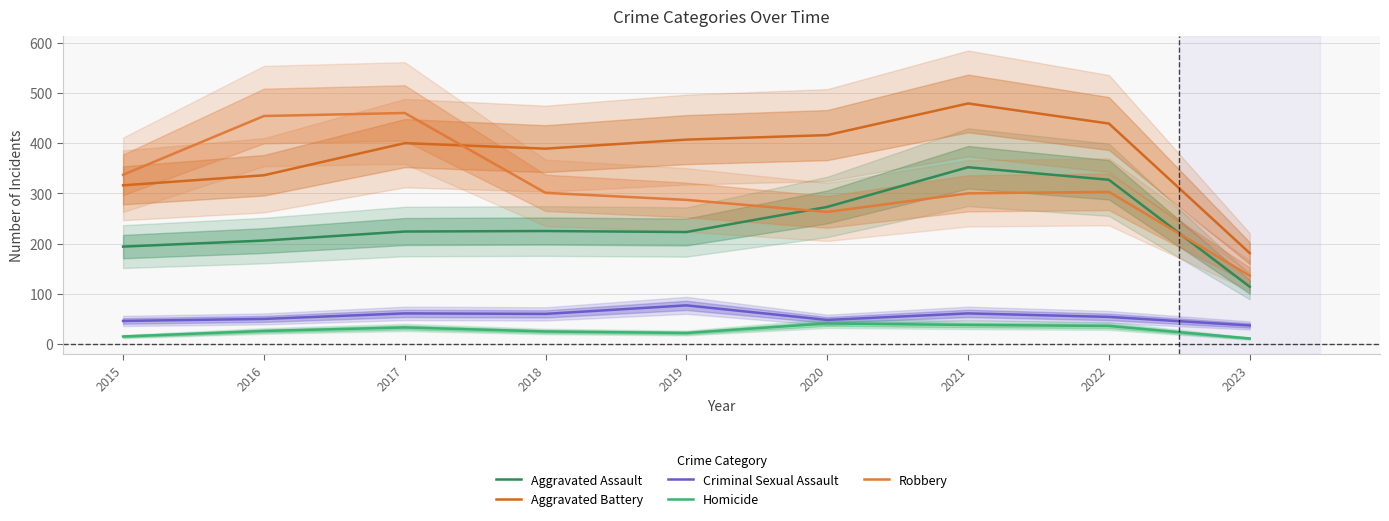

True or false: Aggravated Assault and Aggravated Battery cross at least once.

False